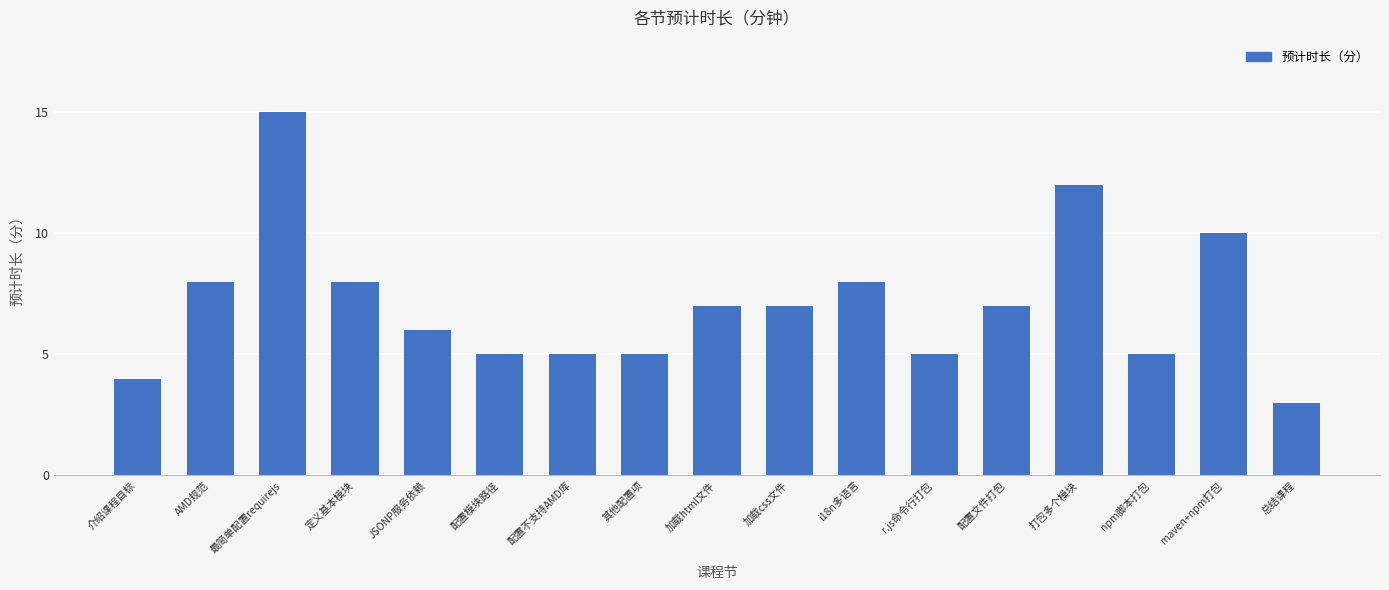

What is the value of the 4th bar from the left?

8